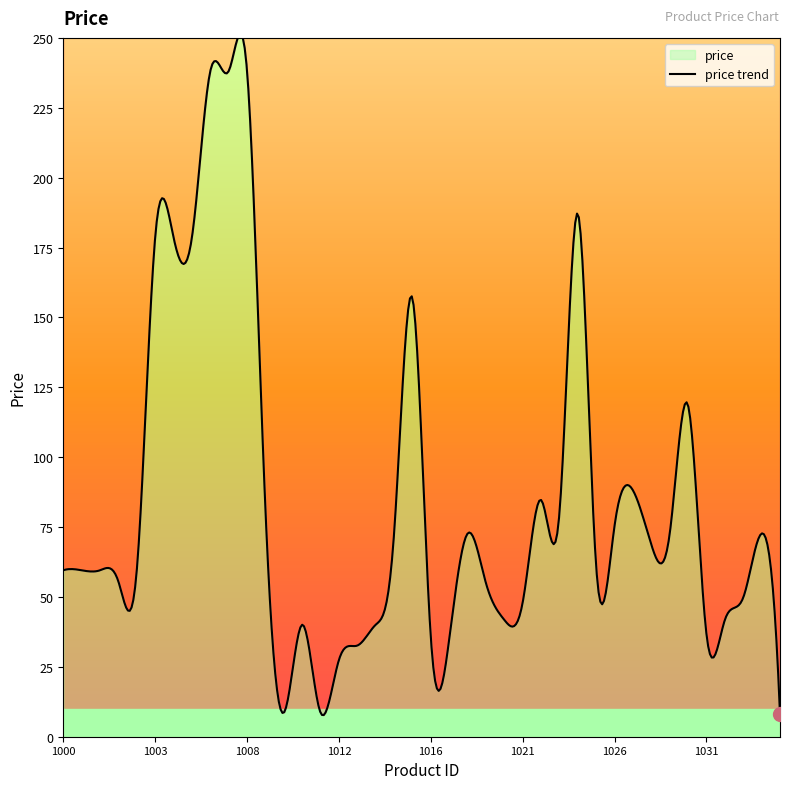

What is the greatest value displayed?

251.3